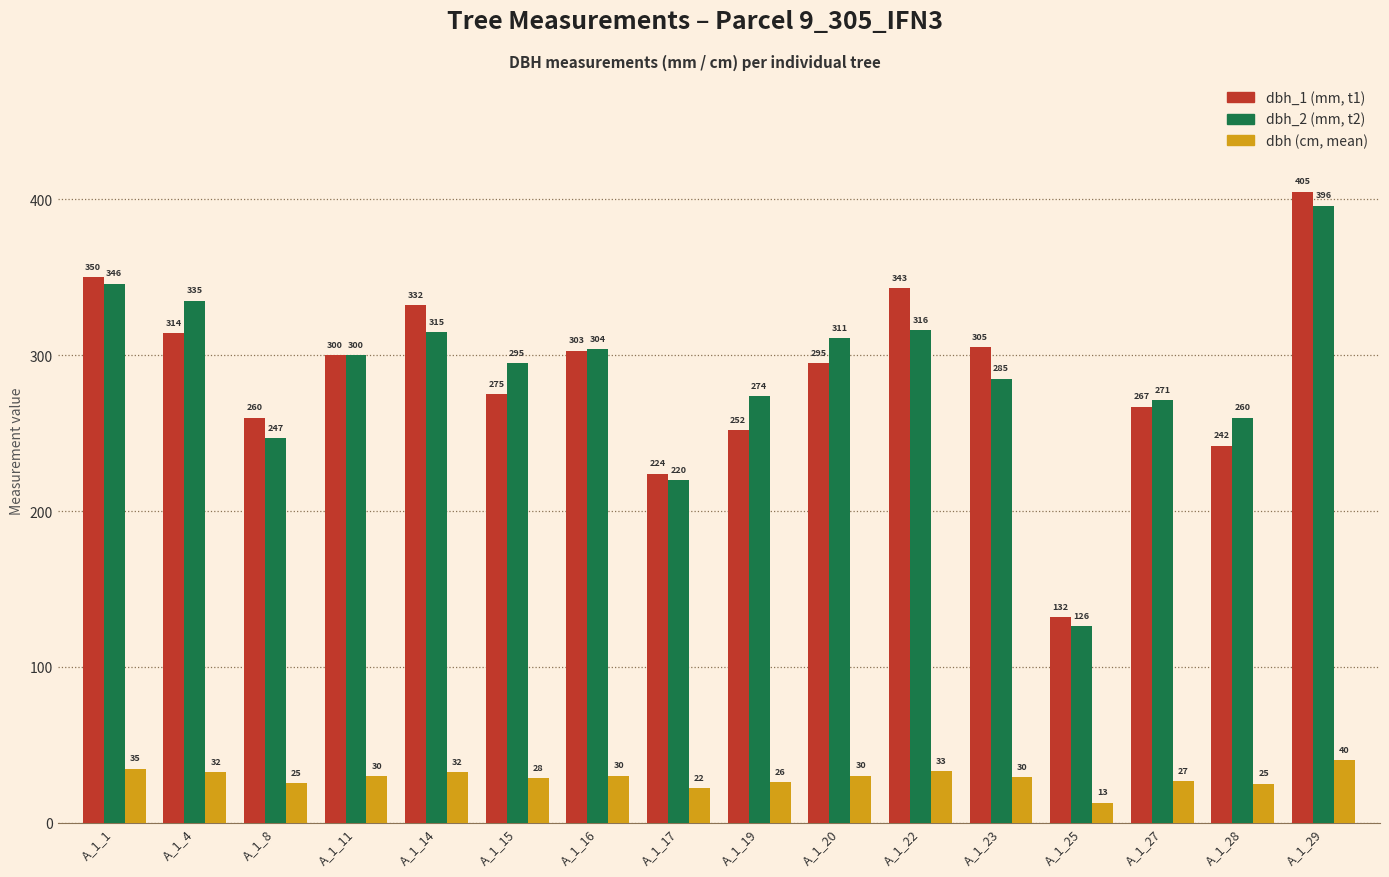

At which category is the sum across all series the highest?

A_1_29